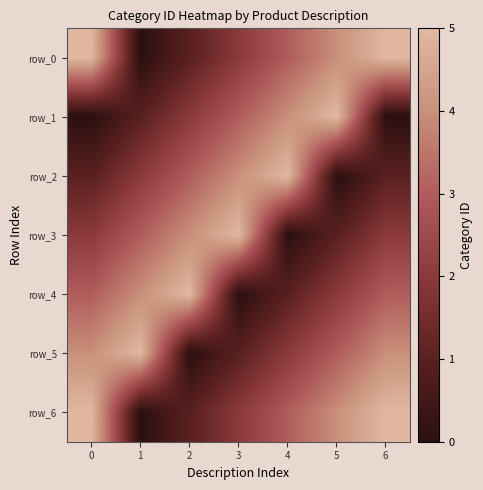

Reading right to left, transcribe all the data shown in this chart.

row_0: 5	4	3	2	1	0	5
row_1: 0	5	4	3	2	1	0
row_2: 1	0	5	4	3	2	1
row_3: 2	1	0	5	4	3	2
row_4: 3	2	1	0	5	4	3
row_5: 4	3	2	1	0	5	4
row_6: 5	4	3	2	1	0	5